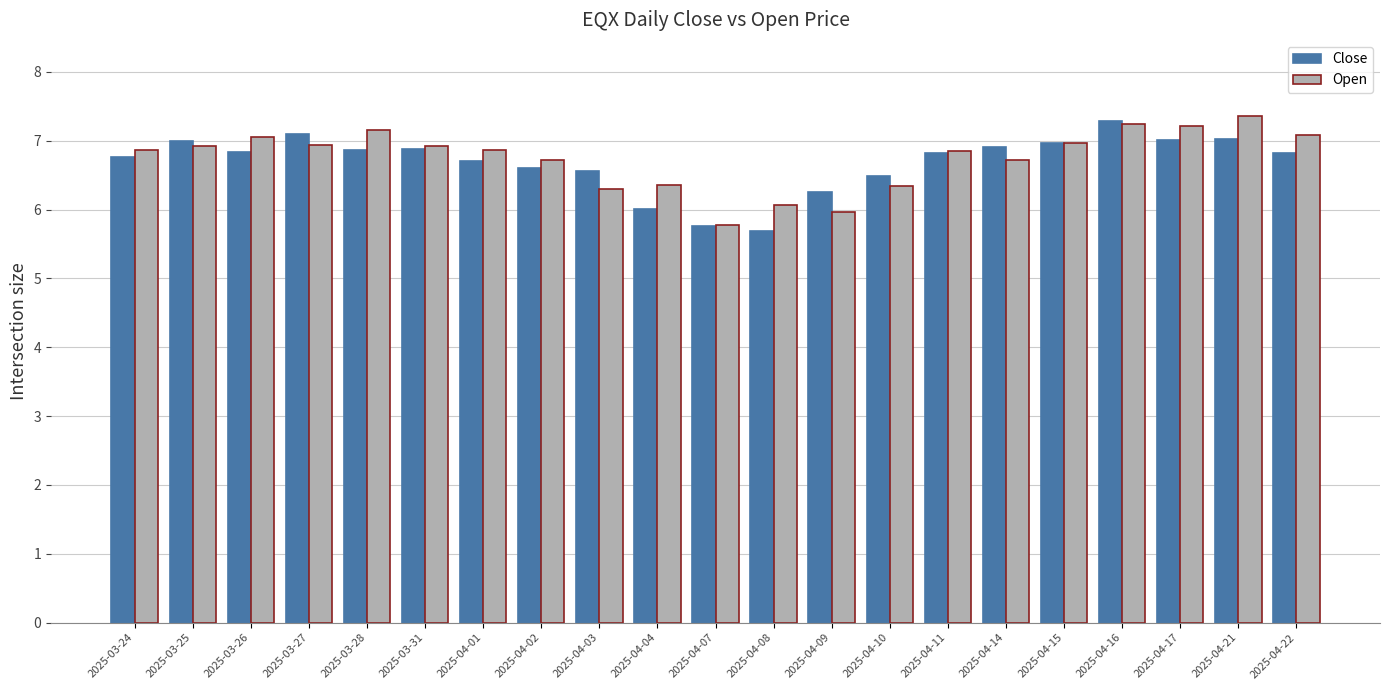

The value of Close at 2025-03-27 is 7.1. True or false?

True